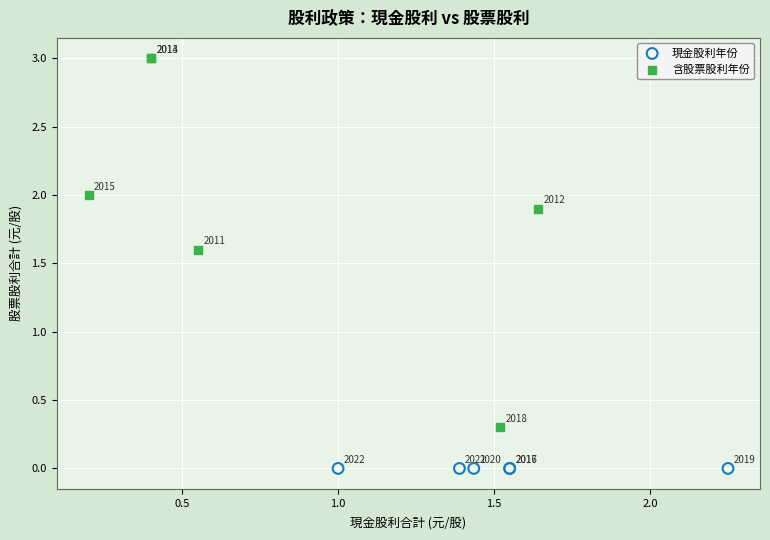

Which series reaches the maximum Y coordinate?

含股票股利年份